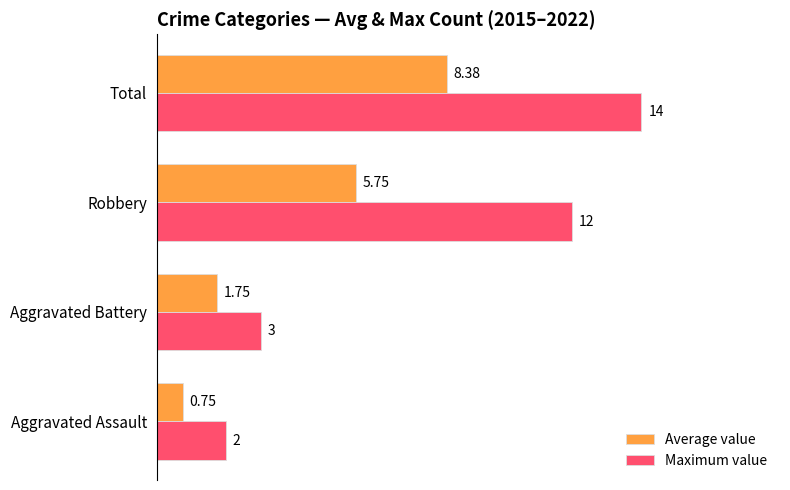

What is the difference between the maximum and minimum values in the Average value series?

7.6